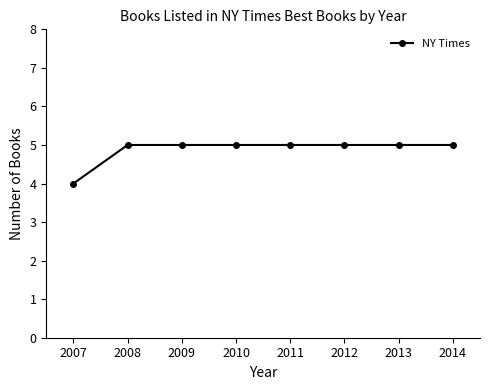

What is the sum of the values at 2012 and 2013?

10